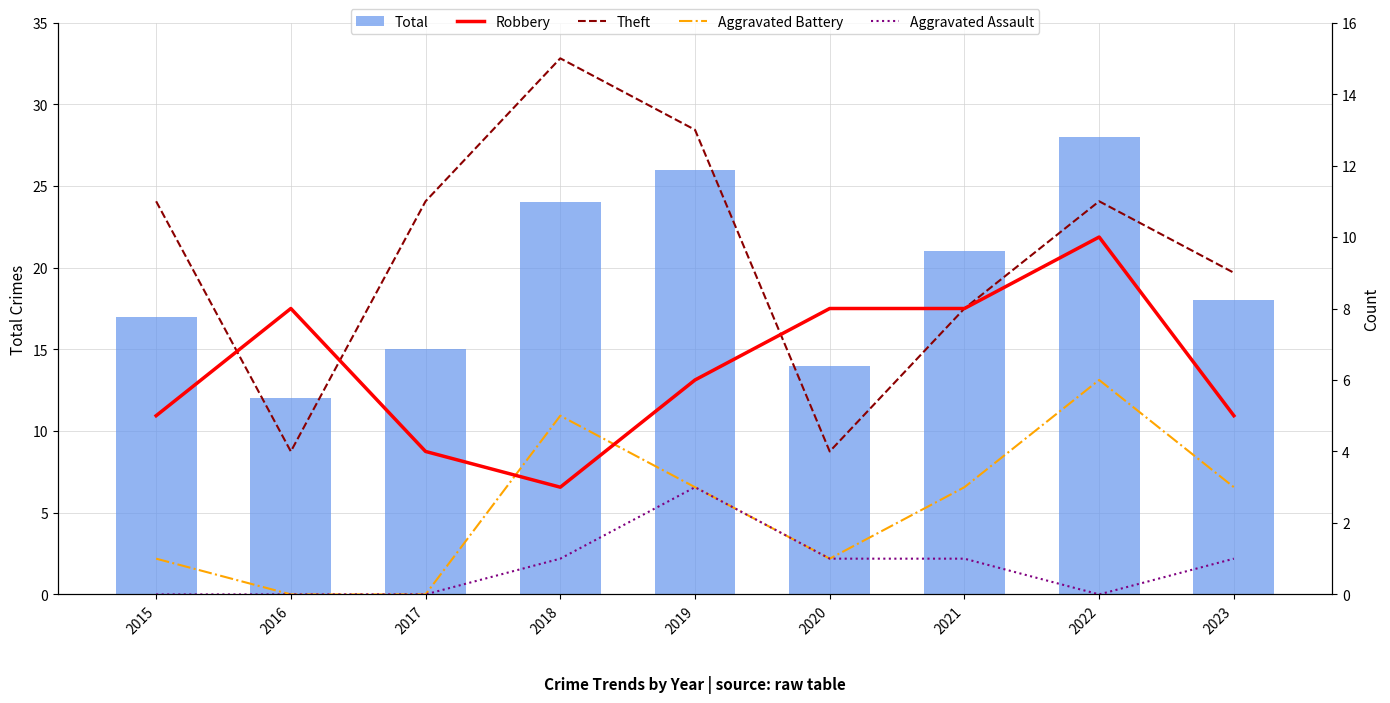

What are all the series names shown in the legend?

Total, Robbery, Theft, Aggravated Battery, Aggravated Assault